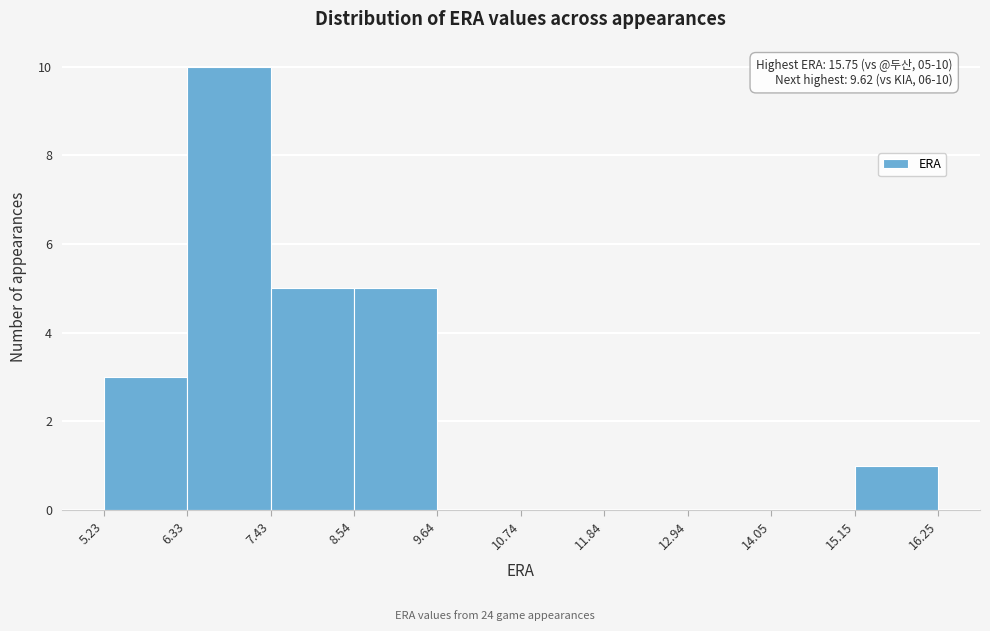

Over which range of the x-axis is the bar tallest?

6.33 to 7.43